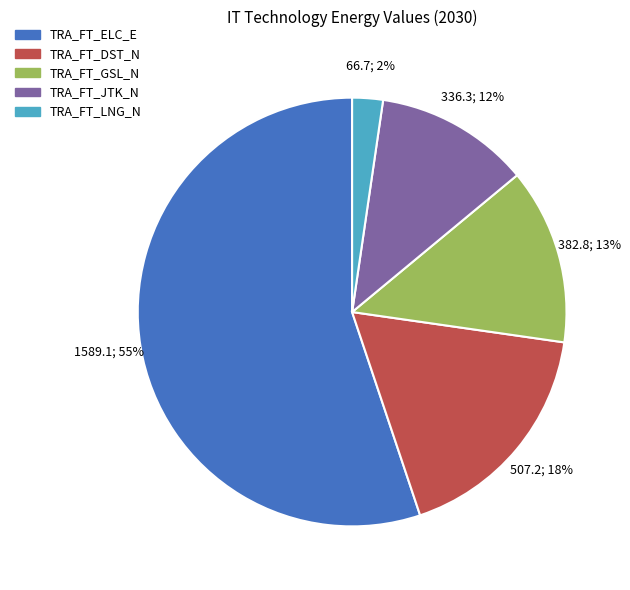

True or false: TRA_FT_LNG_N accounts for 2% of the total.

True